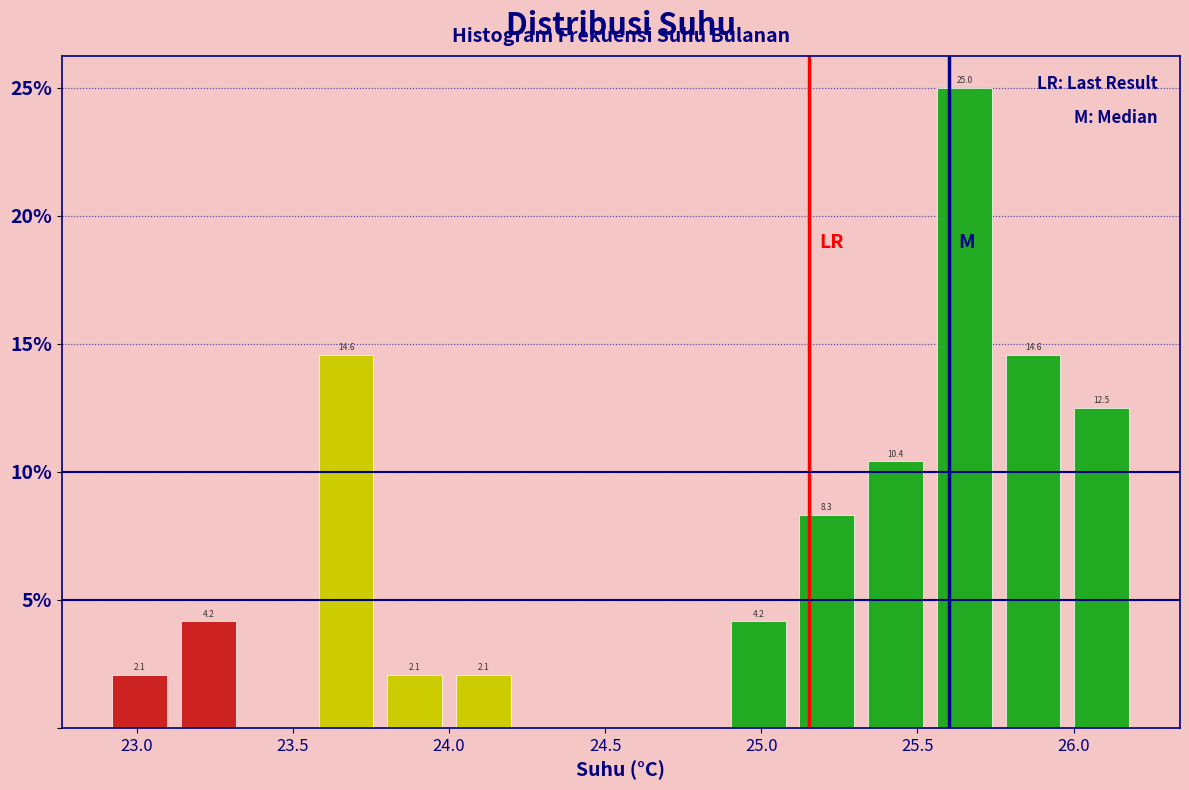

Which range on the x-axis has the tallest bar?

25.54 to 25.76